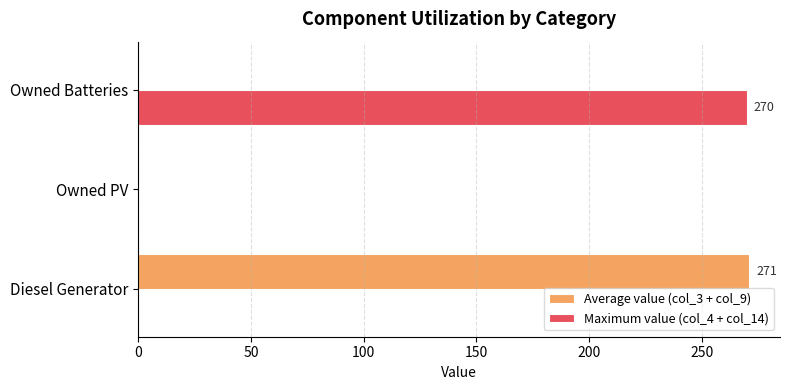

What is the sum of all Maximum value (col_4 + col_14) values?

270